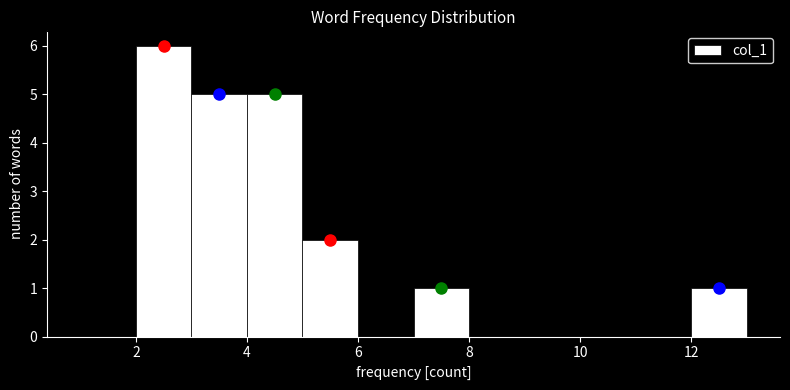

What is the height of the bar covering 2 to 3 on the x-axis? The values are not printed on the chart, so give them approximately, as read against the axis.

6